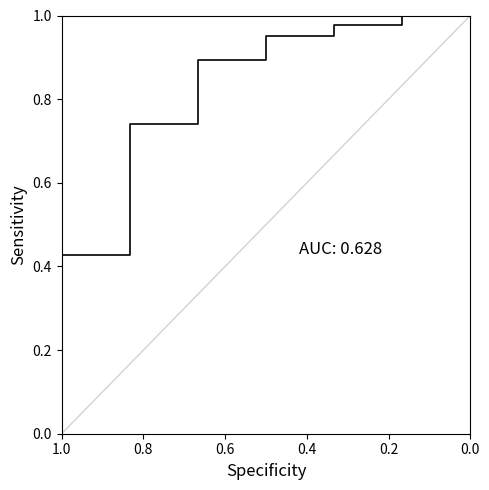

How many values are above zero?

13